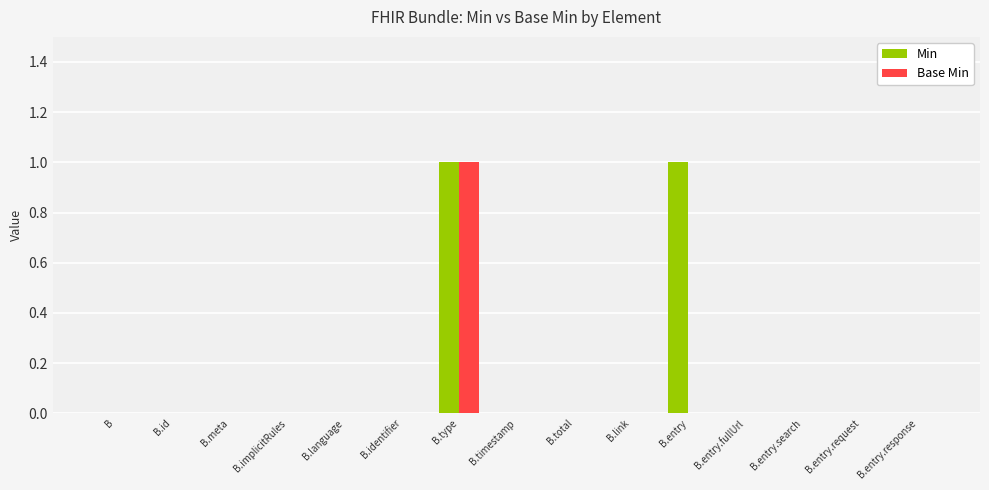

At which category is the sum across all series the highest?

B.type